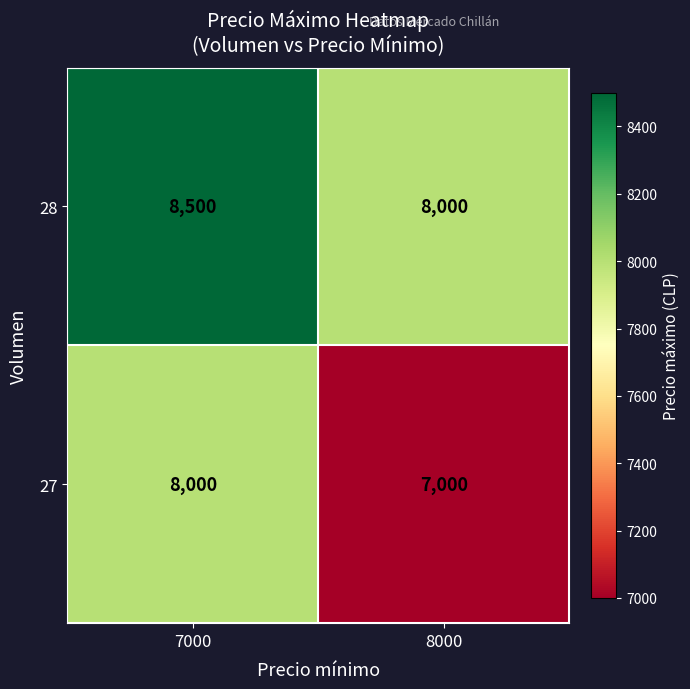

How many data points does each series have?

2